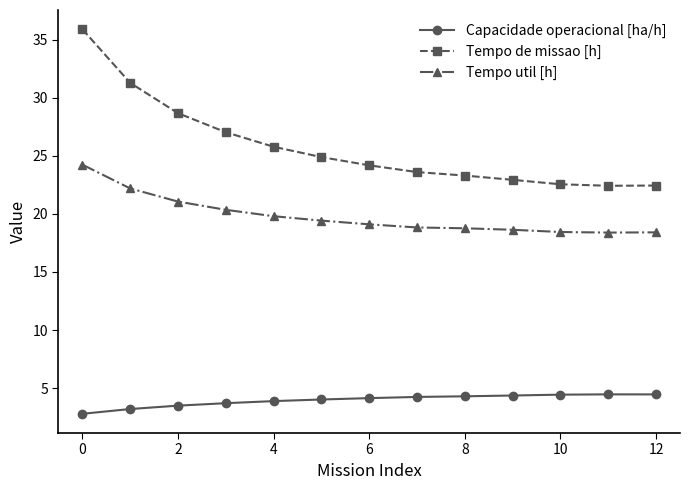

At how many categories does at least one series exceed 11?

13